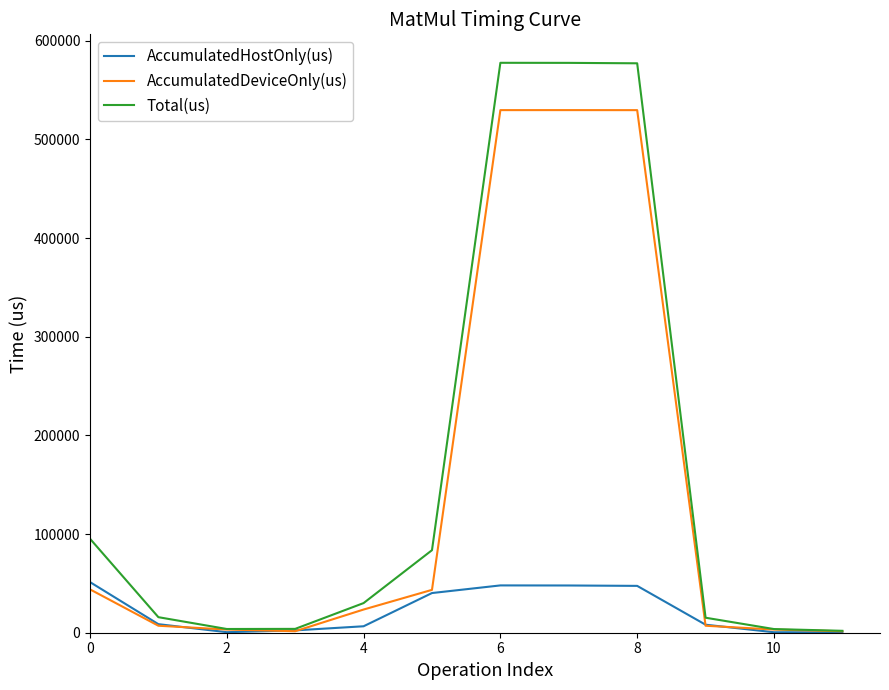

Which series has the widest spread of values?

Total(us)